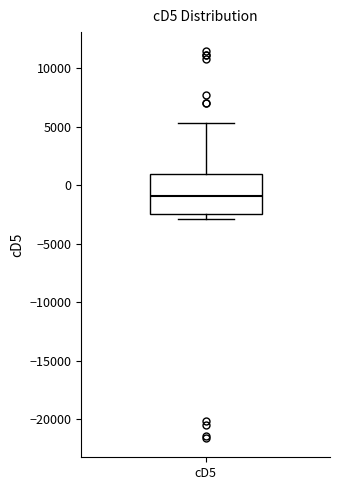

Read this box plot against the y-axis: the position of the median line, the range covered by the box, and the ends of both whiskers. The values are not printed on the chart, so give them approximately, as read against the axis.

median -1000, box -2500 to 1000, whiskers -3000 to 5500